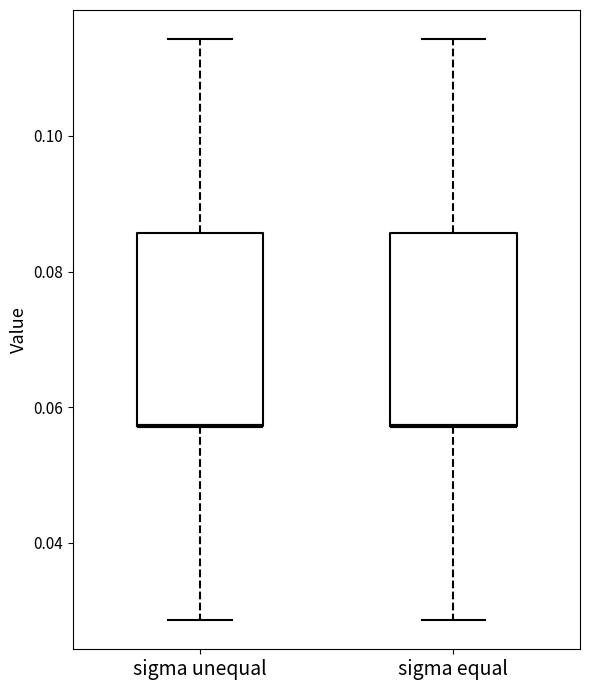

Where does the upper whisker of the box for sigma equal end on the y-axis? The values are not printed on the chart, so give them approximately, as read against the axis.

0.114